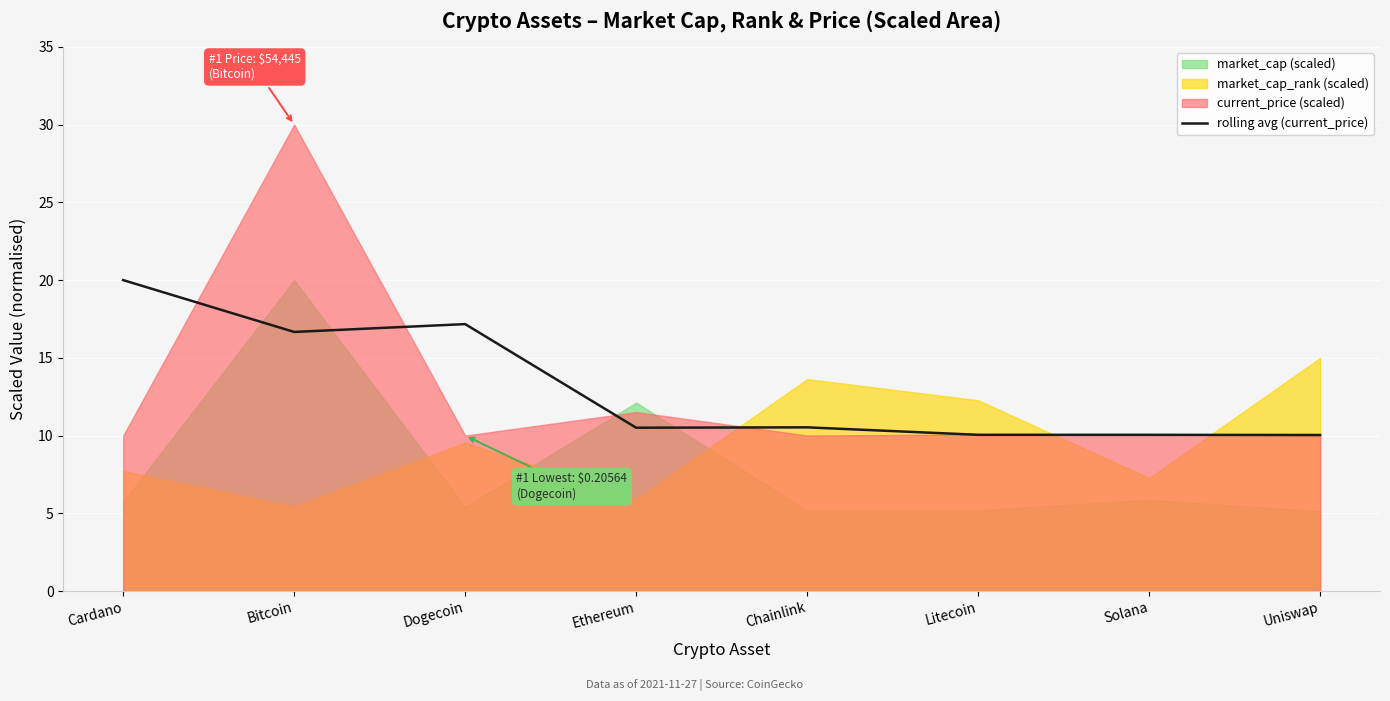

What is the value of the 3rd point from the left?

17.2